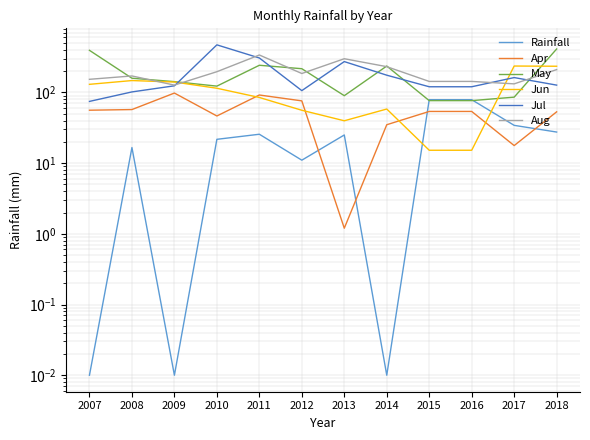

Which series has the largest total across all categories?

Aug